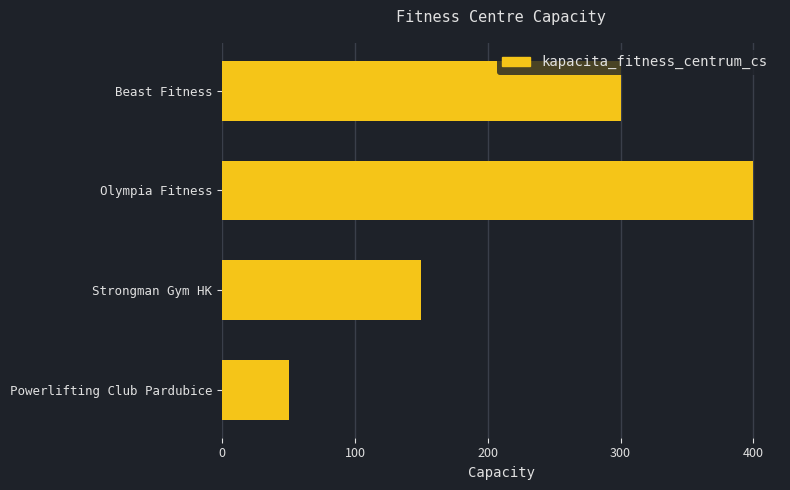

List the labels in order of value, smallest first.

Powerlifting Club Pardubice, Strongman Gym HK, Beast Fitness, Olympia Fitness